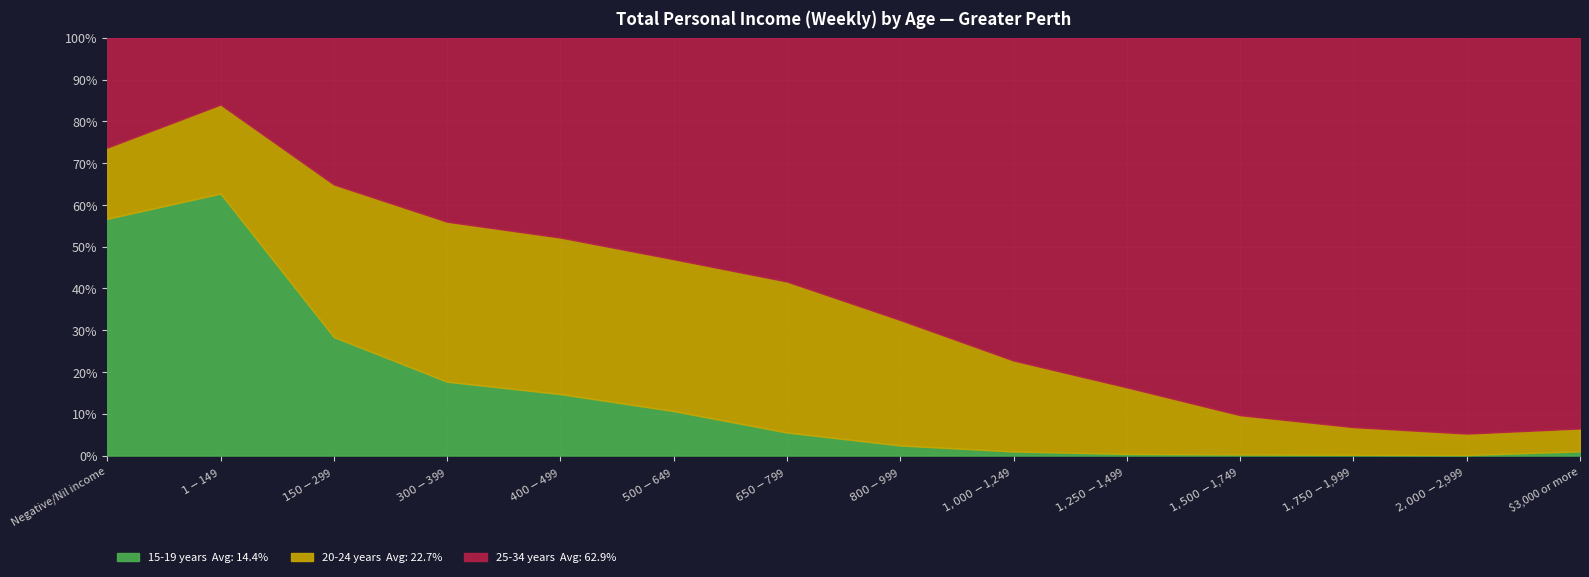

Between which two adjacent categories do 15-19 years and 20-24 years first intersect?

$1-$149 and $150-$299